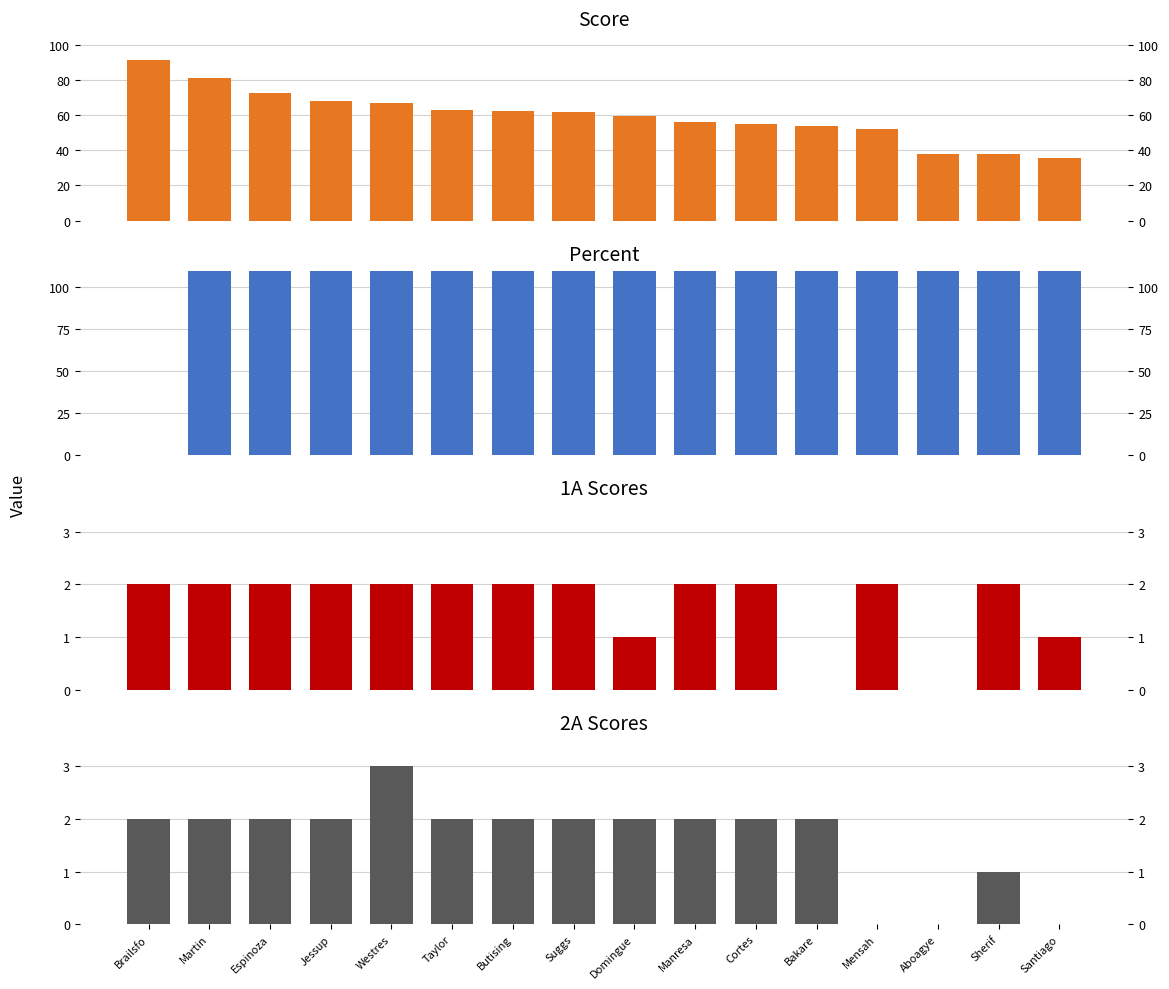

What position from the right is Bakare?

5